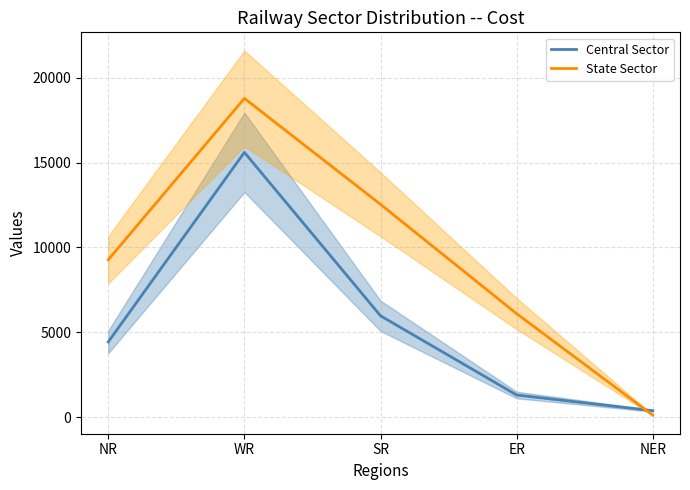

Which series has the widest spread of values?

State Sector